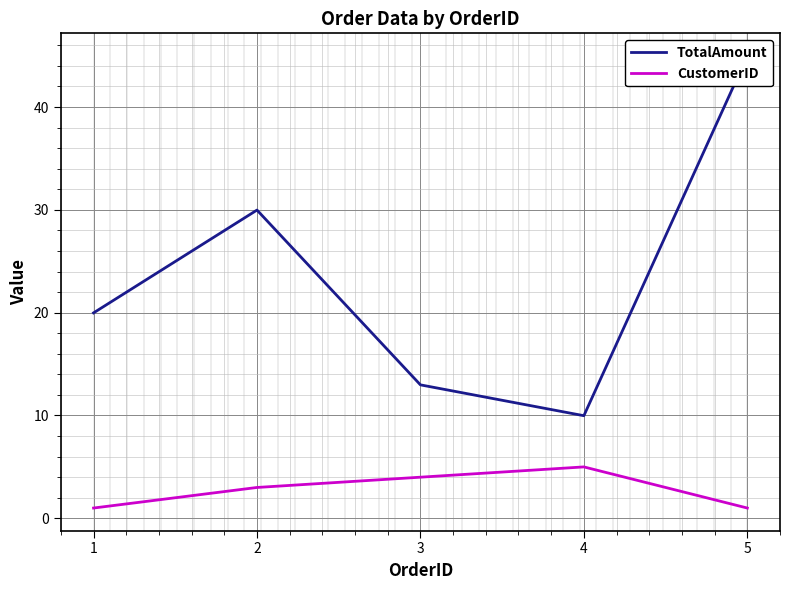

What is the total value across all series at 3?

17.0